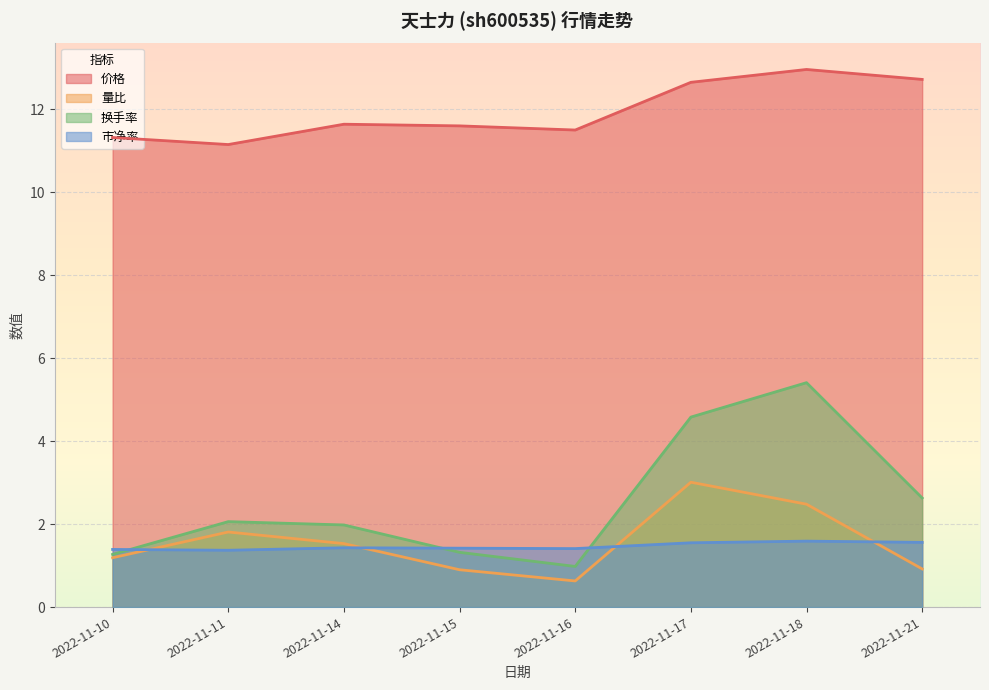

At how many categories does at least one series exceed 5?

8